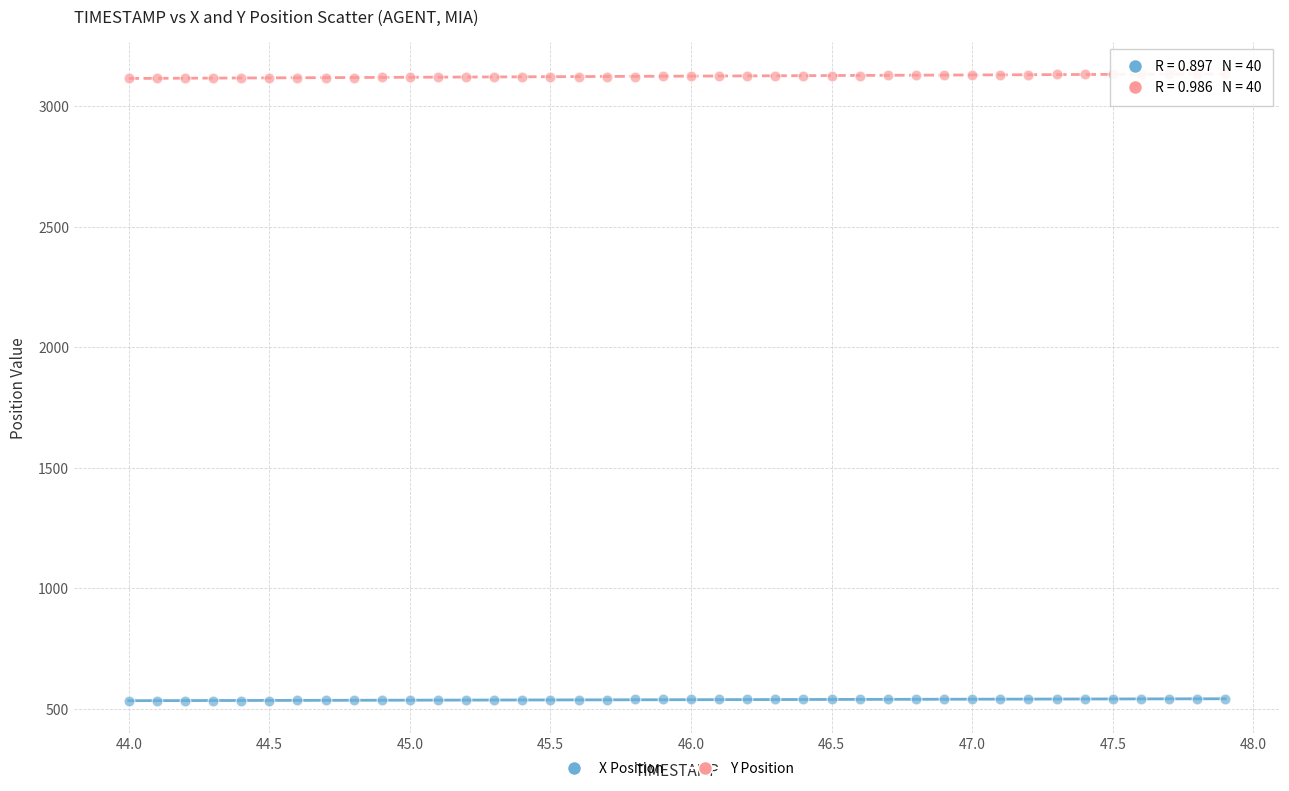

Which series contains the lowest Y value?

X Position